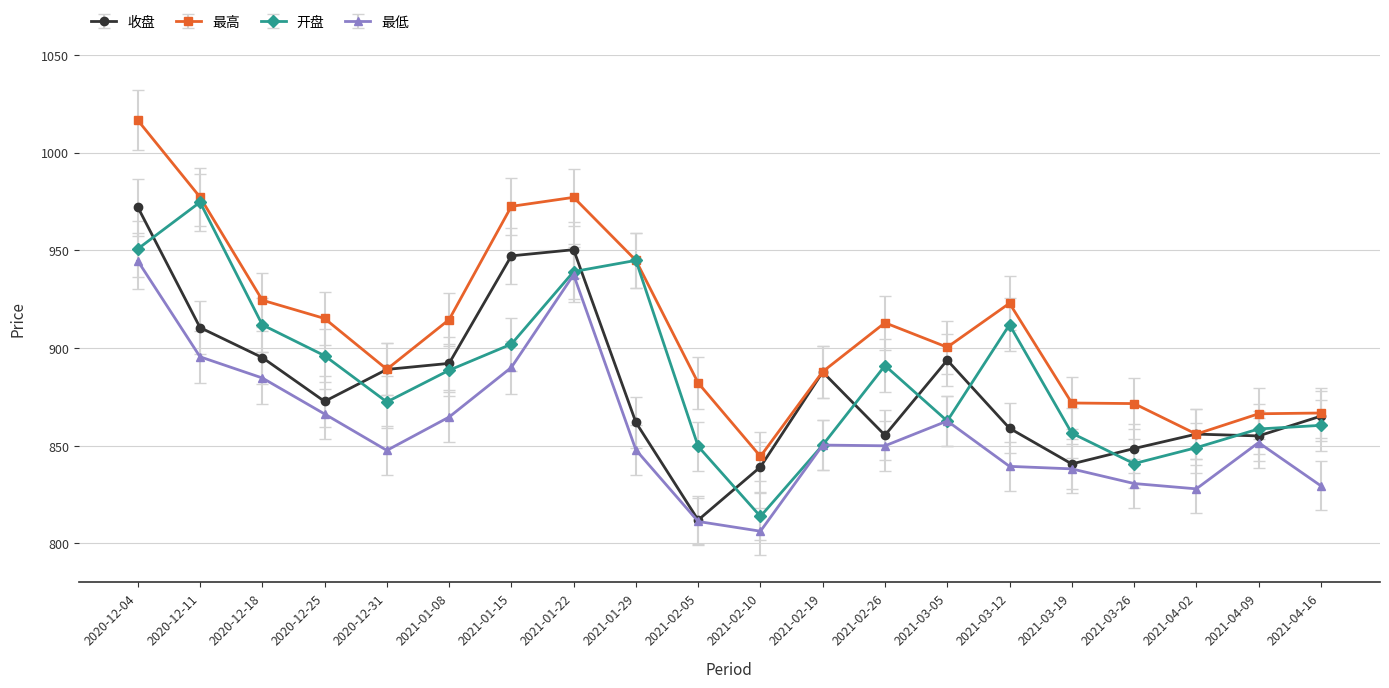

True or false: 收盘 has more than 1 points higher than both neighbors.

True